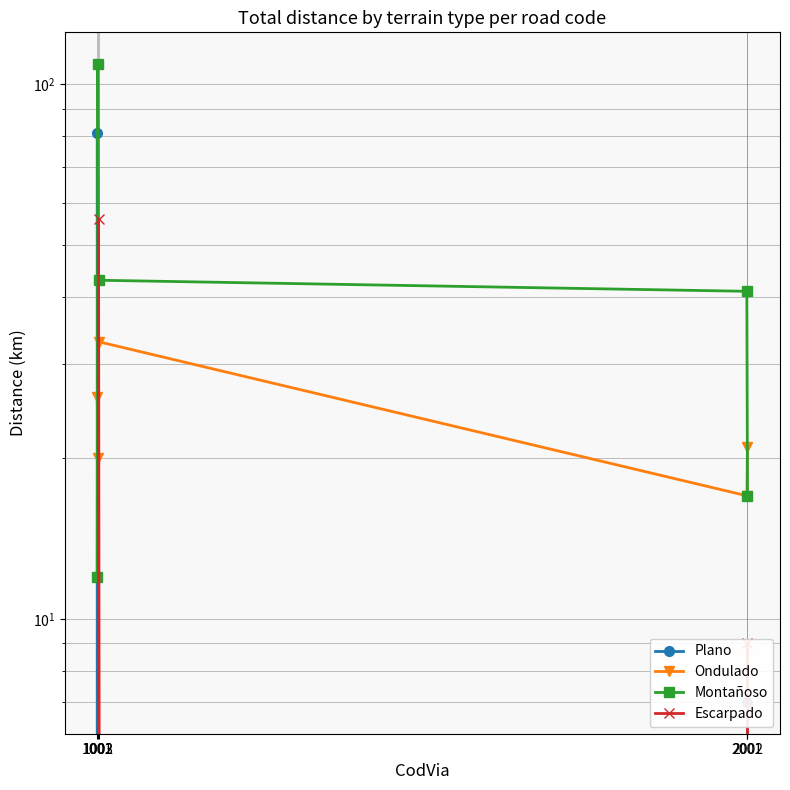

Rank the series by their maximum value, from highest to lowest.

Montañoso, Plano, Escarpado, Ondulado